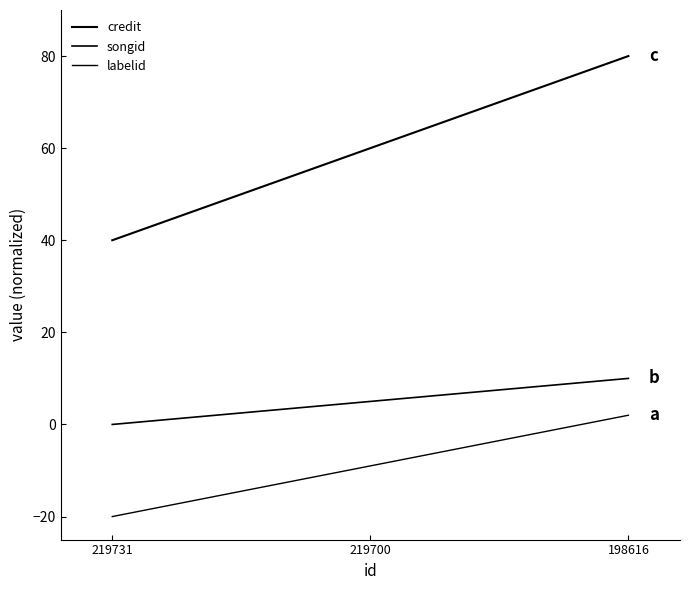

How many lines are shown in the chart?

3